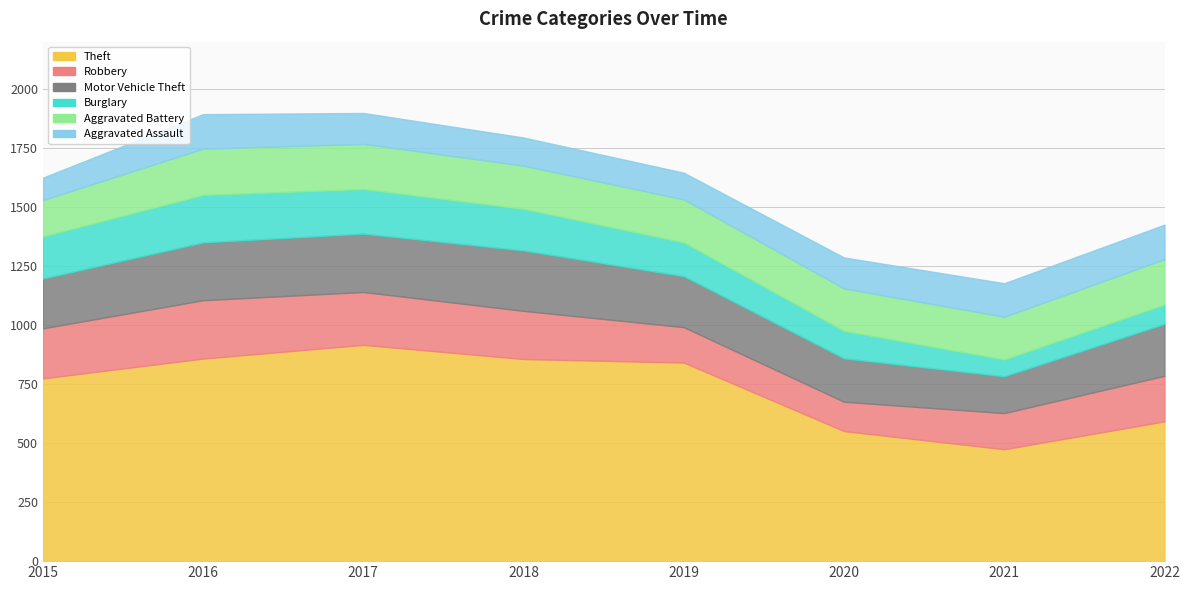

Read the Motor Vehicle Theft value at 2015, to the nearest 50.

200